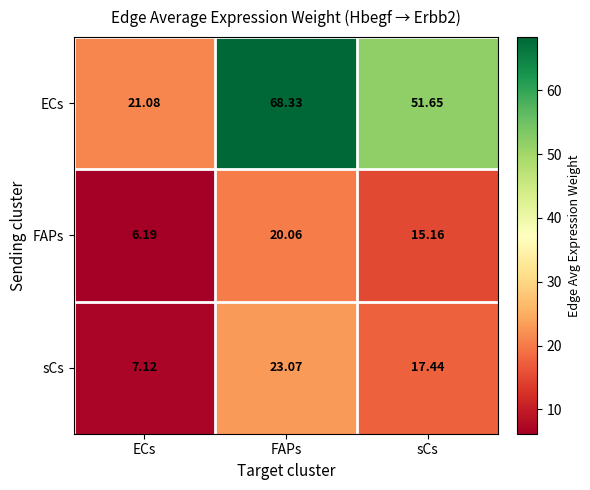

Which category has the highest value across all series?

FAPs